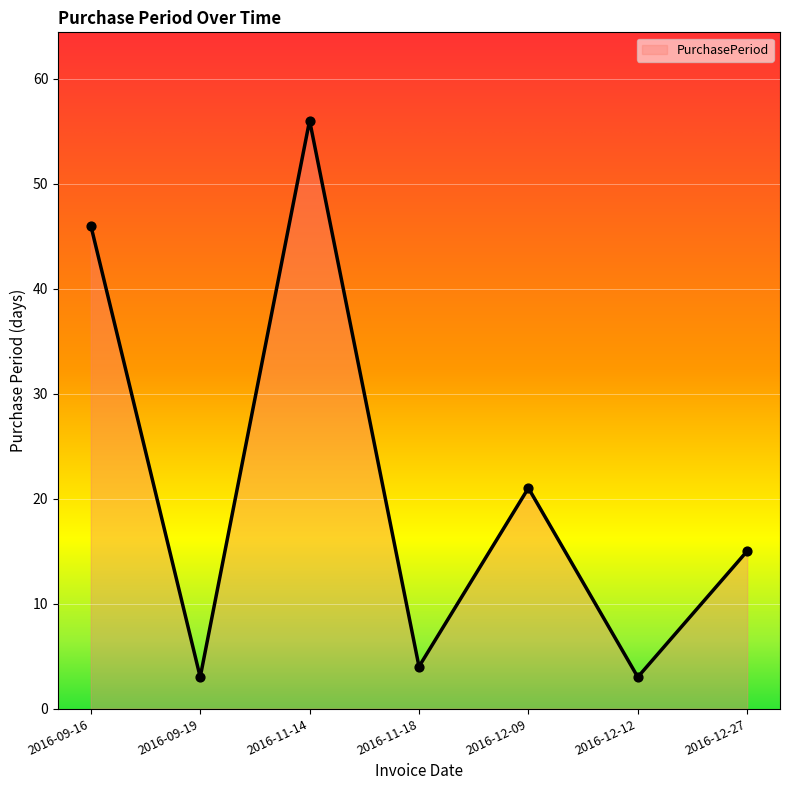

Which has a higher value, 2016-11-14 or 2016-11-18?

2016-11-14